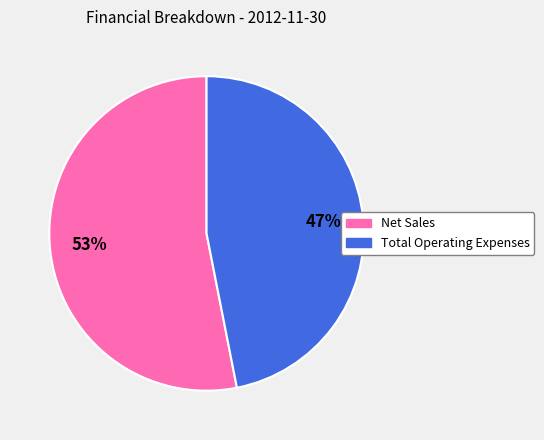

Is there any slice that represents more than half of the pie?

Yes